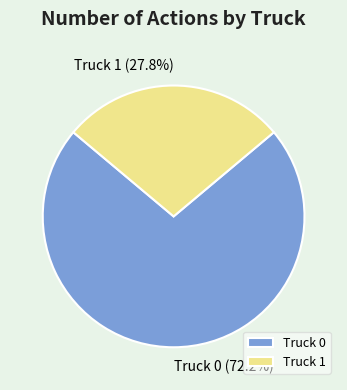

How many slices are in this pie chart?

2